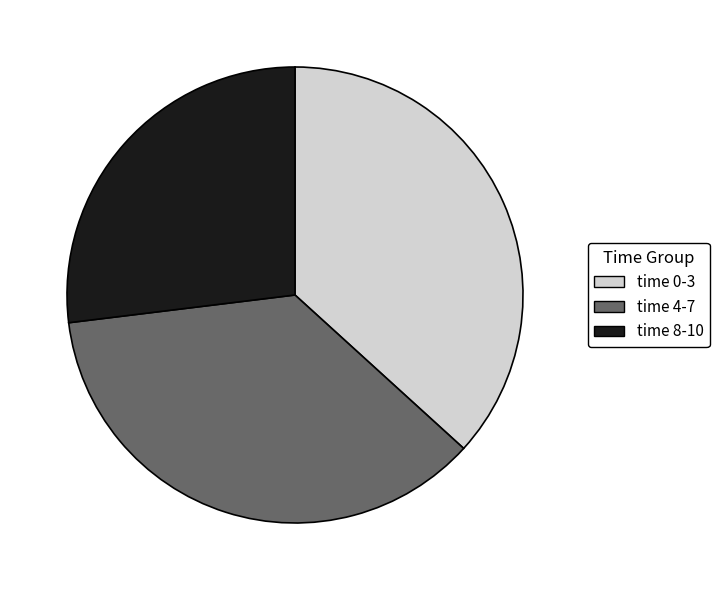

Do time 8-10 and time 4-7 together represent more than half of the pie?

Yes